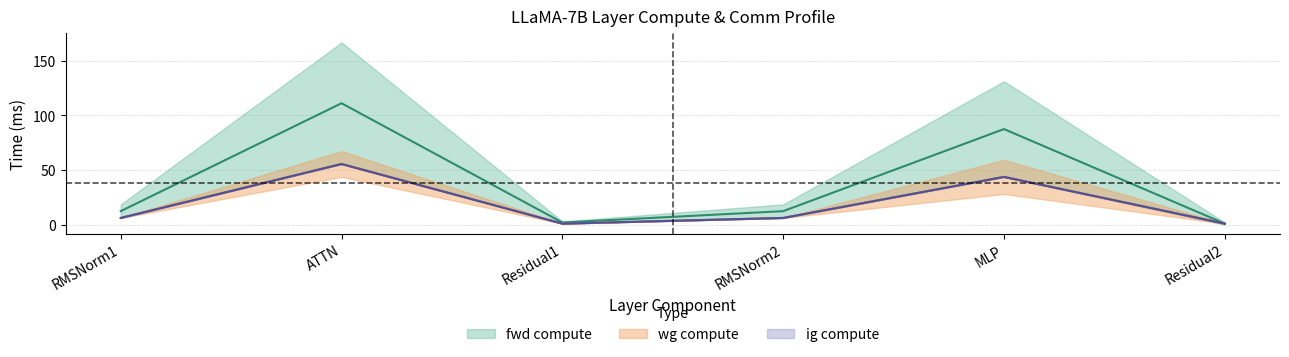

How many lines are shown in the chart?

3